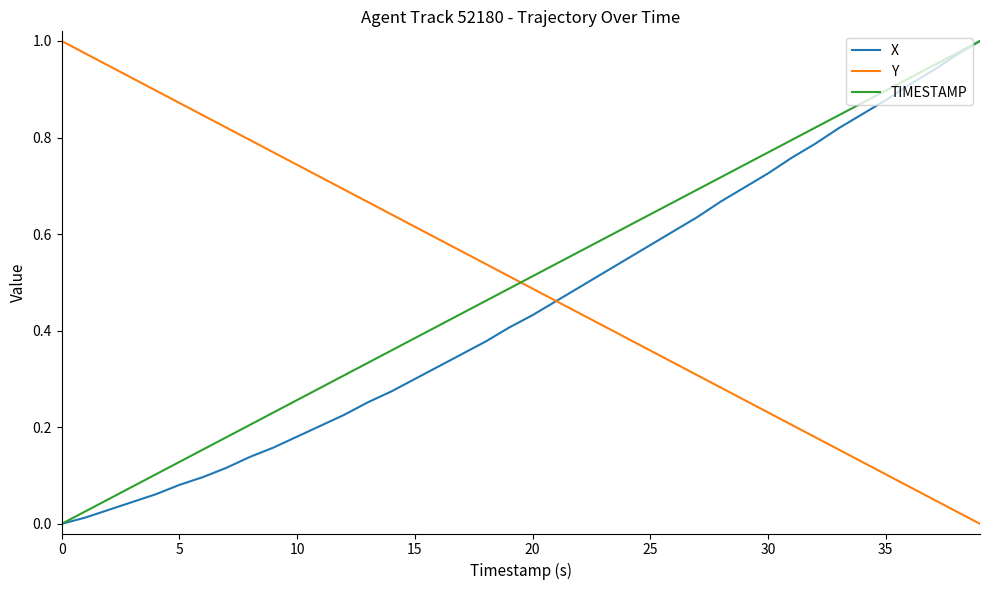

How many times do Y and TIMESTAMP cross each other?

1